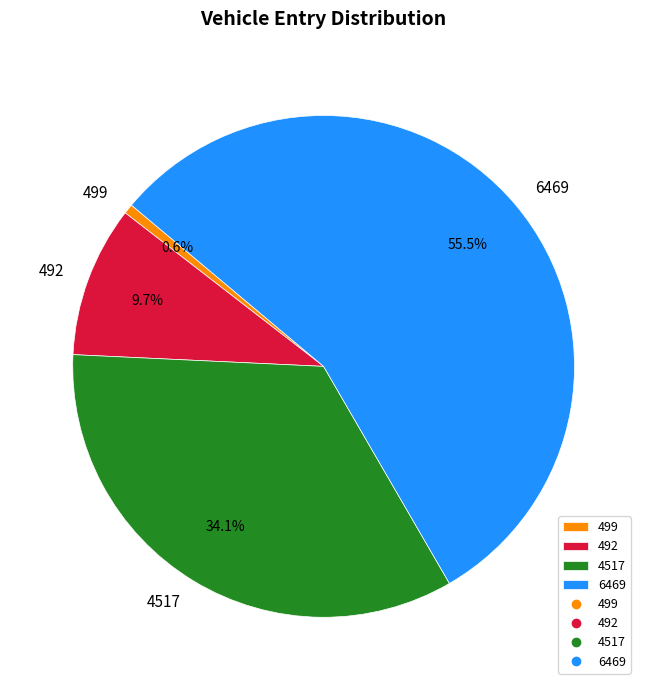

Combined, do 6469 and 492 account for over 50%?

Yes